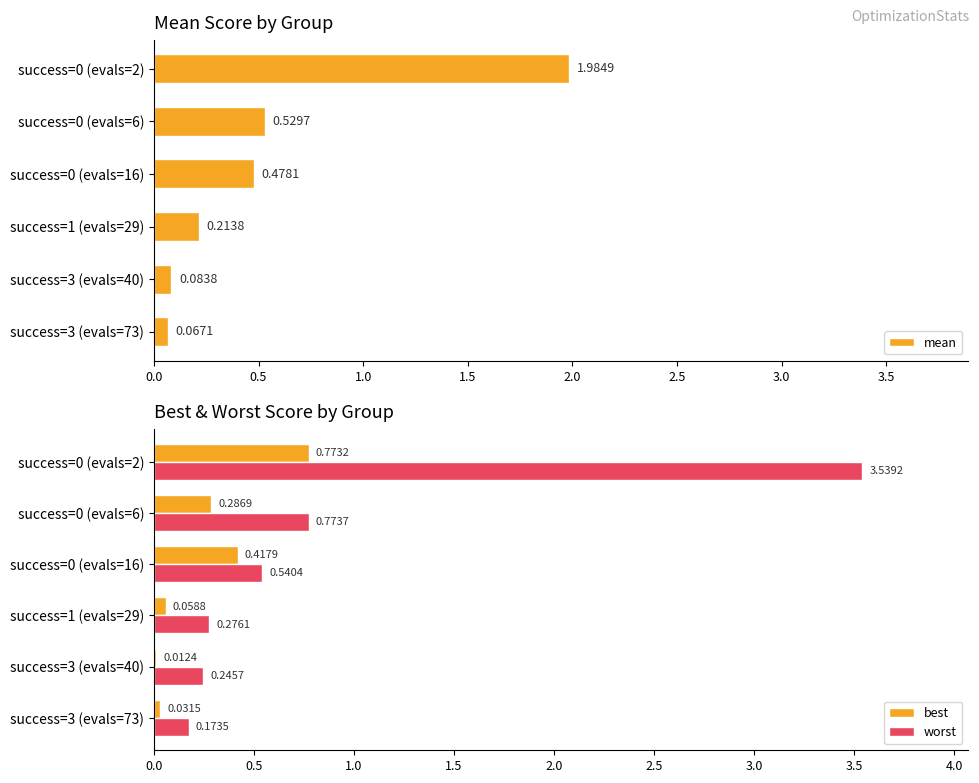

What is the difference between the maximum and minimum values in the mean series?

1.9